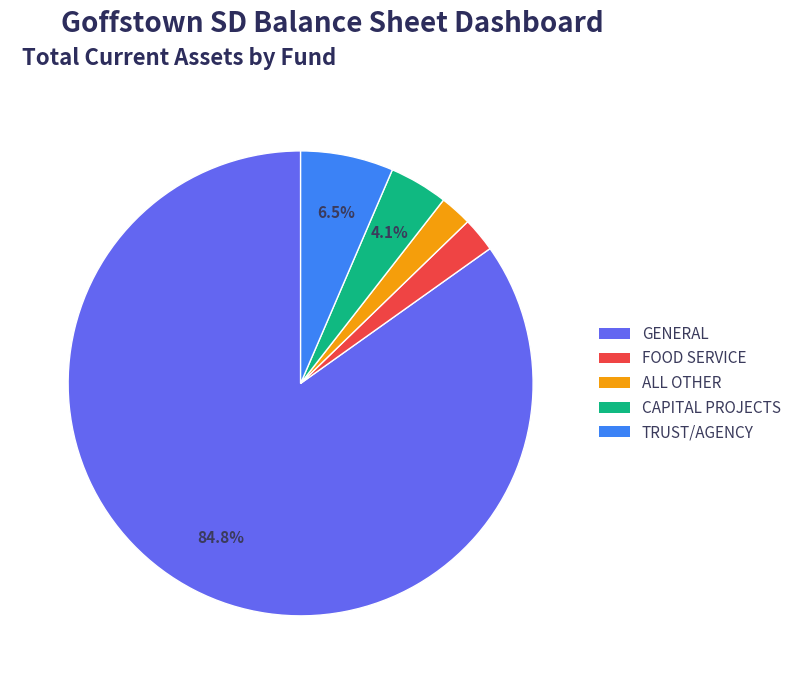

Is the sum of TRUST/AGENCY and ALL OTHER greater than half?

No